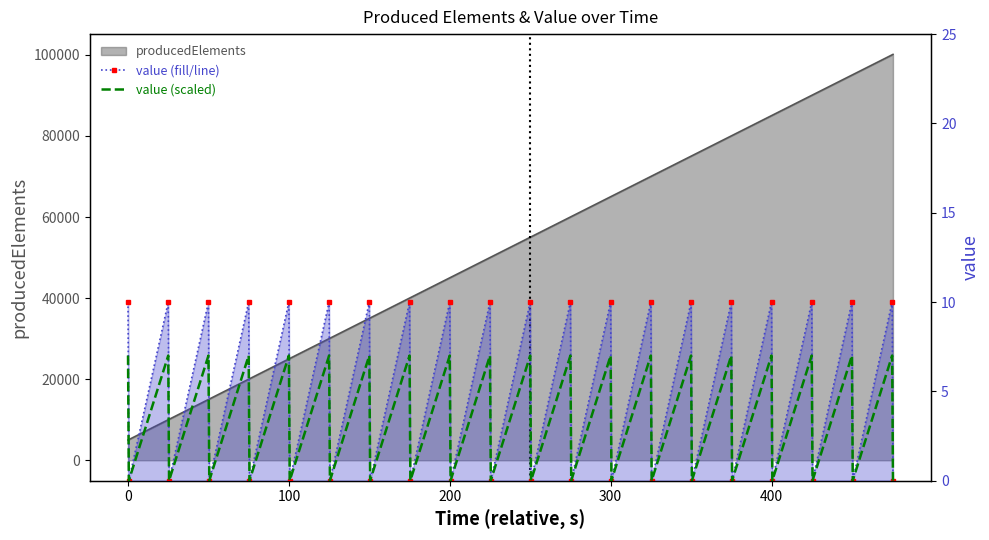

Is the value of value (scaled) at 300 greater than the value of value (fill/line) at 10?

No